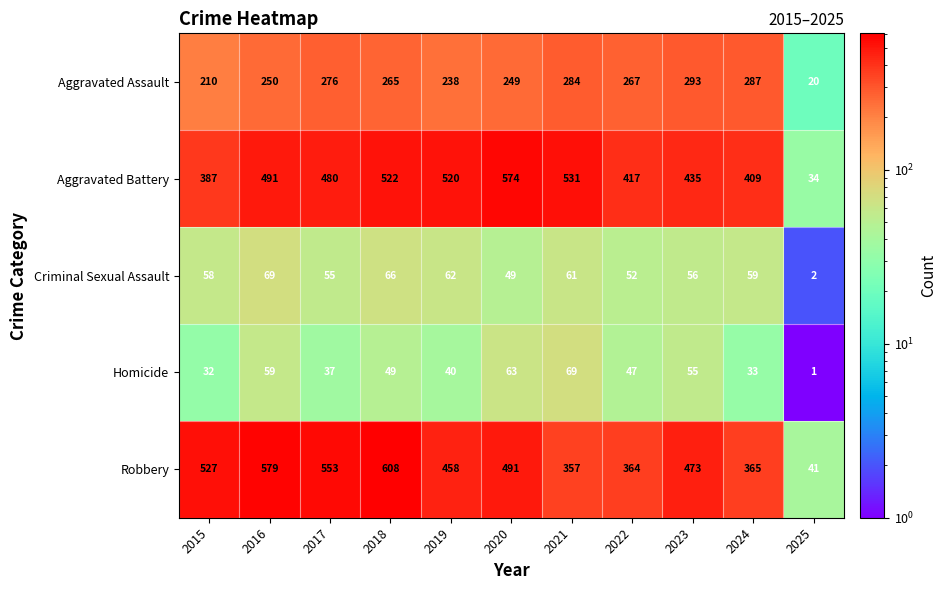

What is the difference between the highest and lowest values at 2024?

376